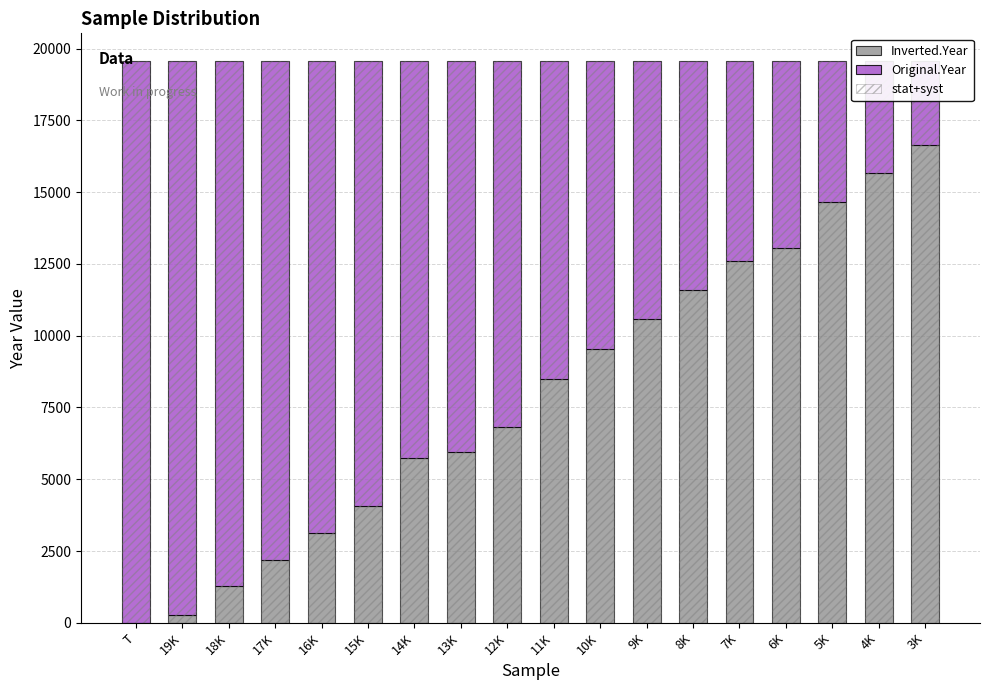

At which label is Inverted.Year closest to 8318?

11K